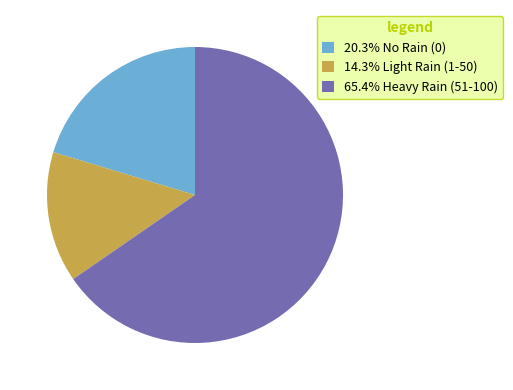

What is the ratio of the value at 20.3% No Rain (0) to the value at 65.4% Heavy Rain (51-100)?

0.3